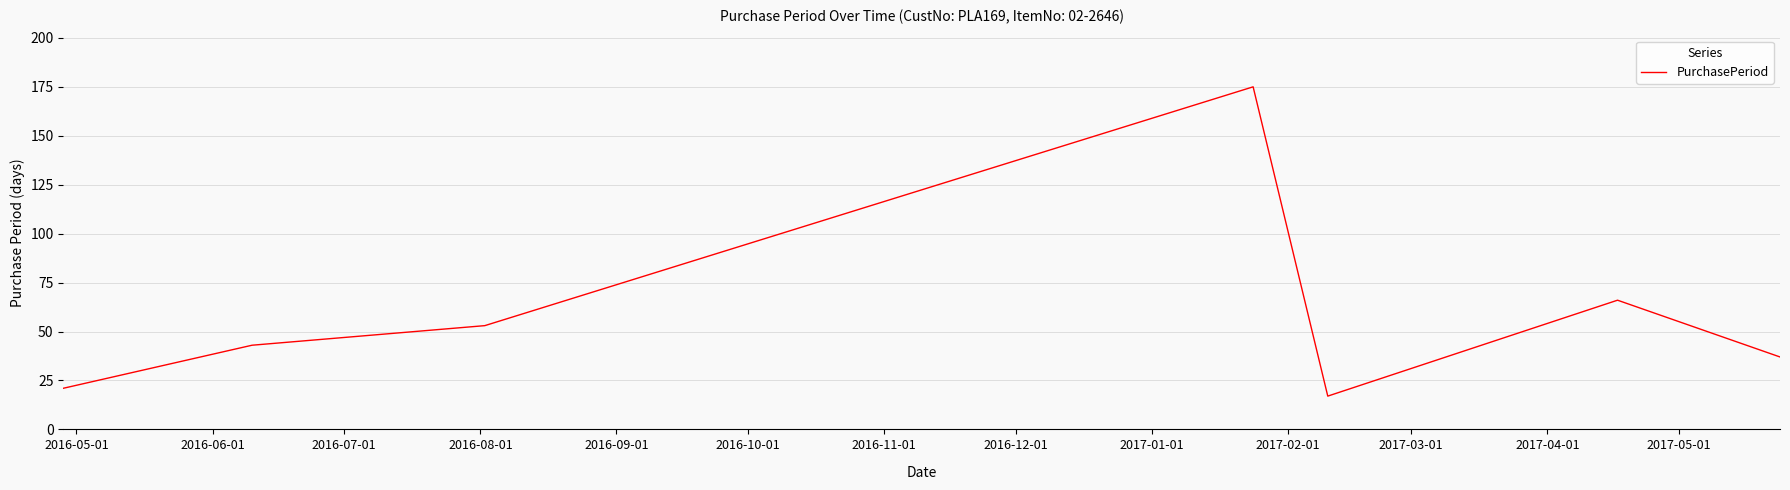

What is the minimum value shown in the chart?

17